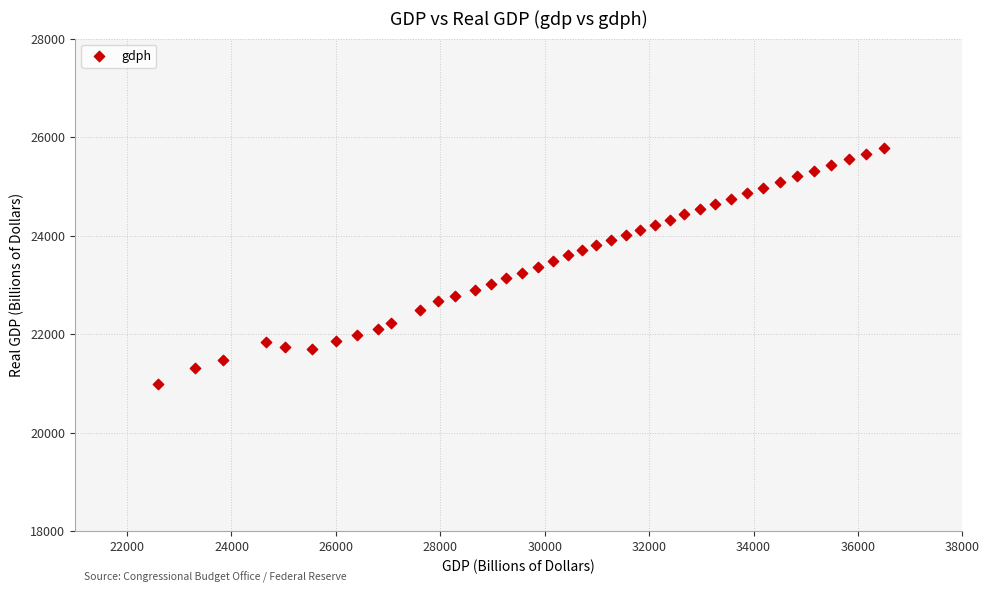

What is the range of Y values (max minus min)?

4791.5